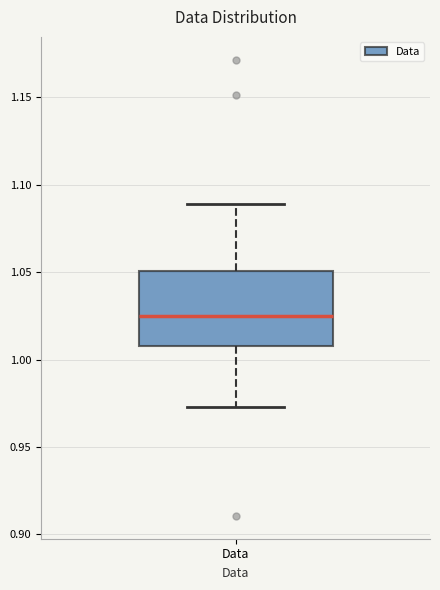

Transcribe this box plot: give where the median line is, the range the box spans, and where the two whiskers end, as read against the y-axis. The values are not printed on the chart, so give them approximately, as read against the axis.

median 1.025, box 1.010 to 1.050, whiskers 0.975 to 1.090